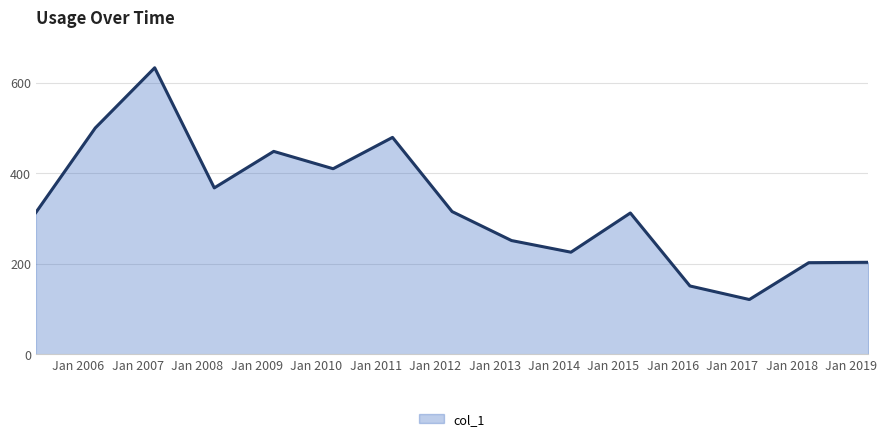

What is the average value?

328.6